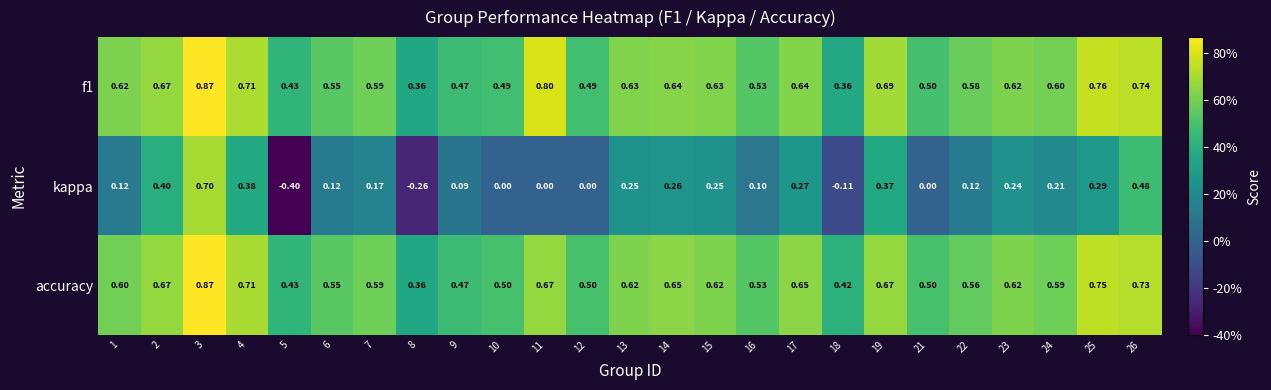

Which category has the lowest value across all series?

5